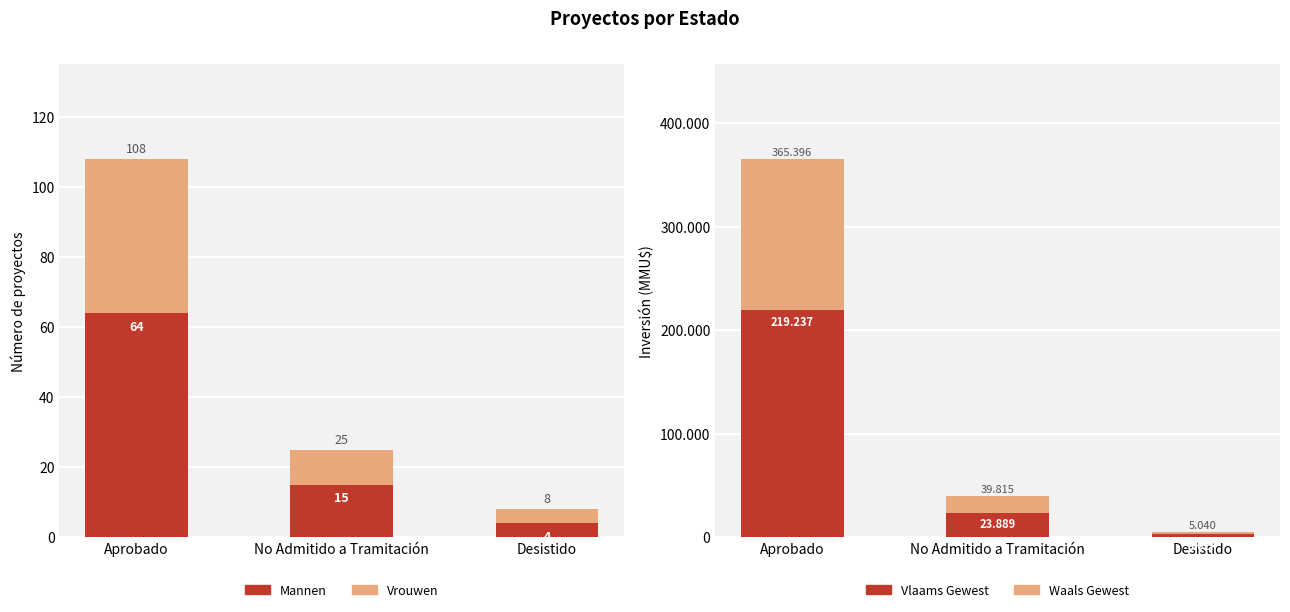

Reading right to left, extract all data points from this chart.

Mannen: 4	15	64
Vrouwen: 4	10	44
Vlaams Gewest: 3024	23889	219237
Waals Gewest: 2016	15926	146159